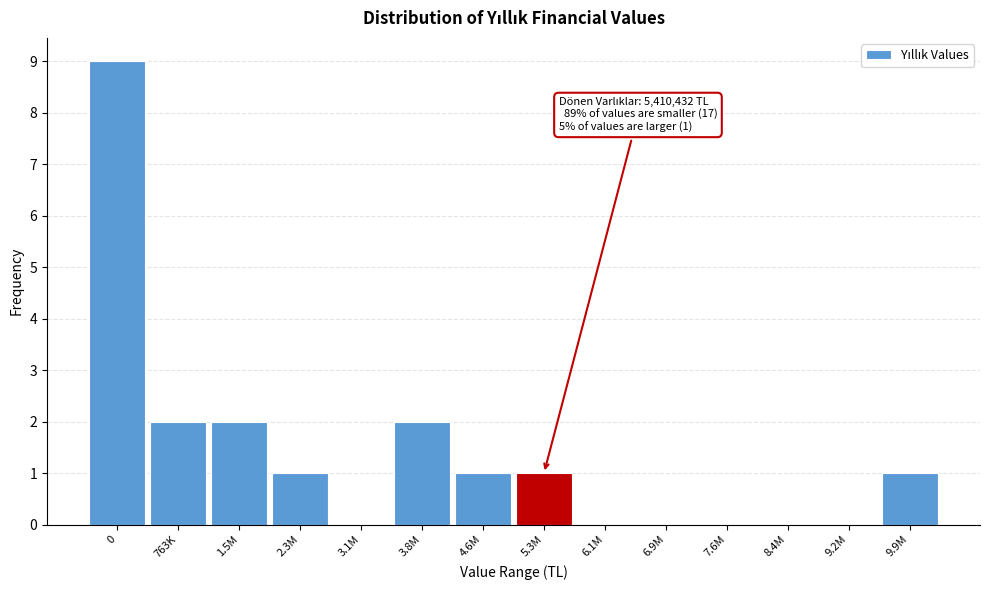

Reading left to right, transcribe all the data shown in this chart.

0=9	763K=2	1.5M=2	2.3M=1	3.1M=0	3.8M=2	4.6M=1	5.3M=1	6.1M=0	6.9M=0	7.6M=0	8.4M=0	9.2M=0	9.9M=1